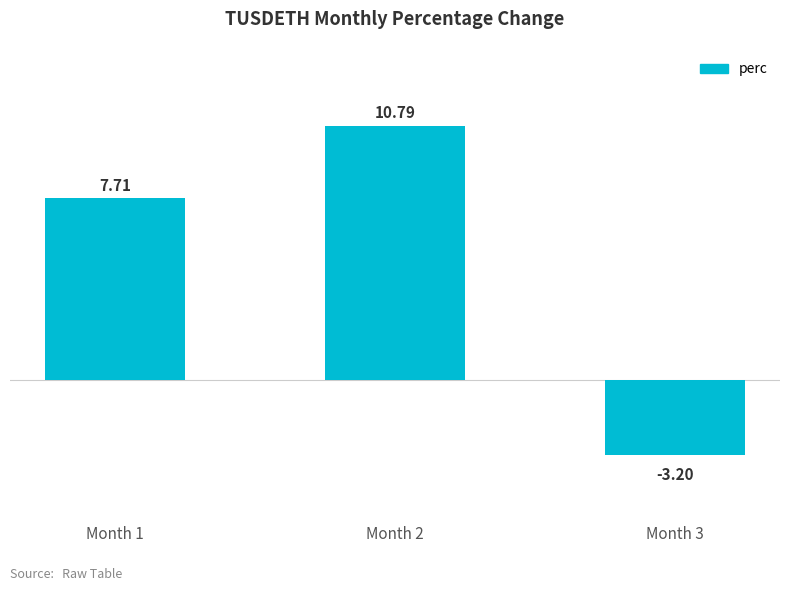

List the labels in order of value, largest first.

Month 2, Month 1, Month 3